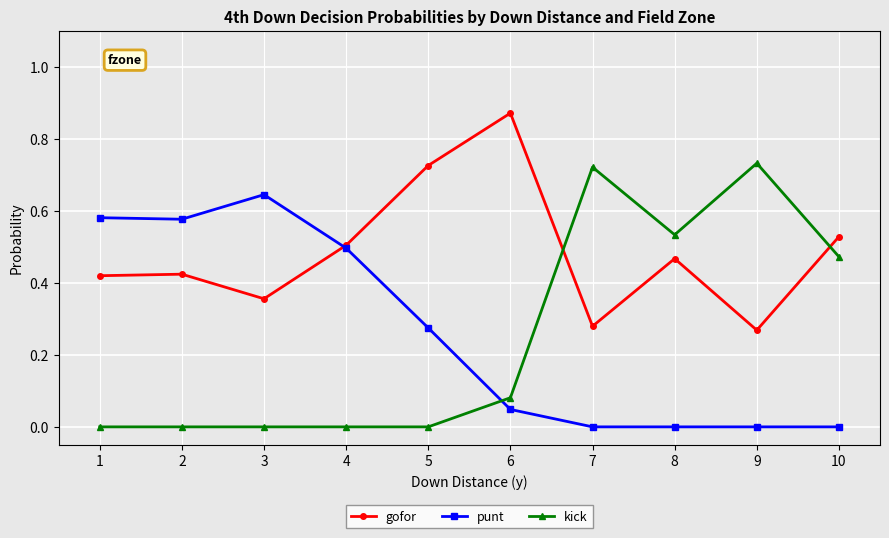

What is the total value across all series at 7?

1.0